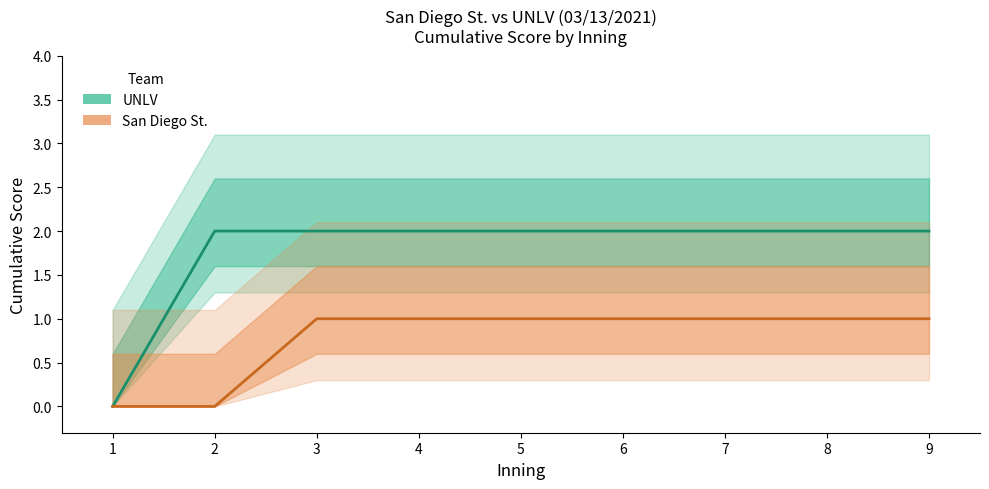

How many lines are shown in the chart?

2